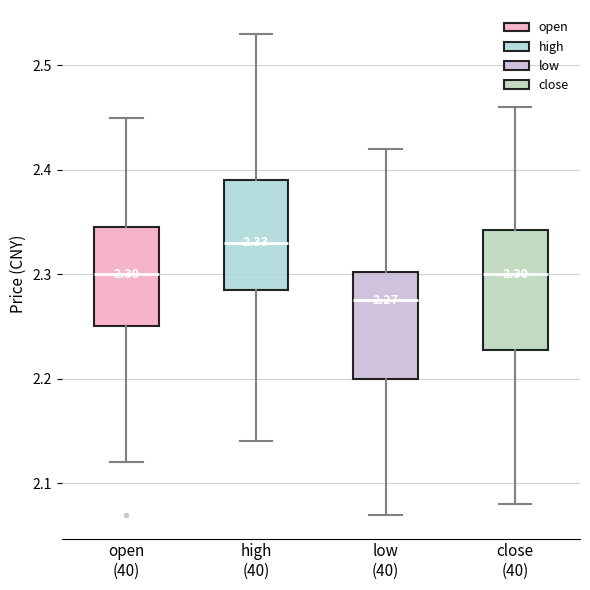

Which box's median line is the lowest?

low (40)